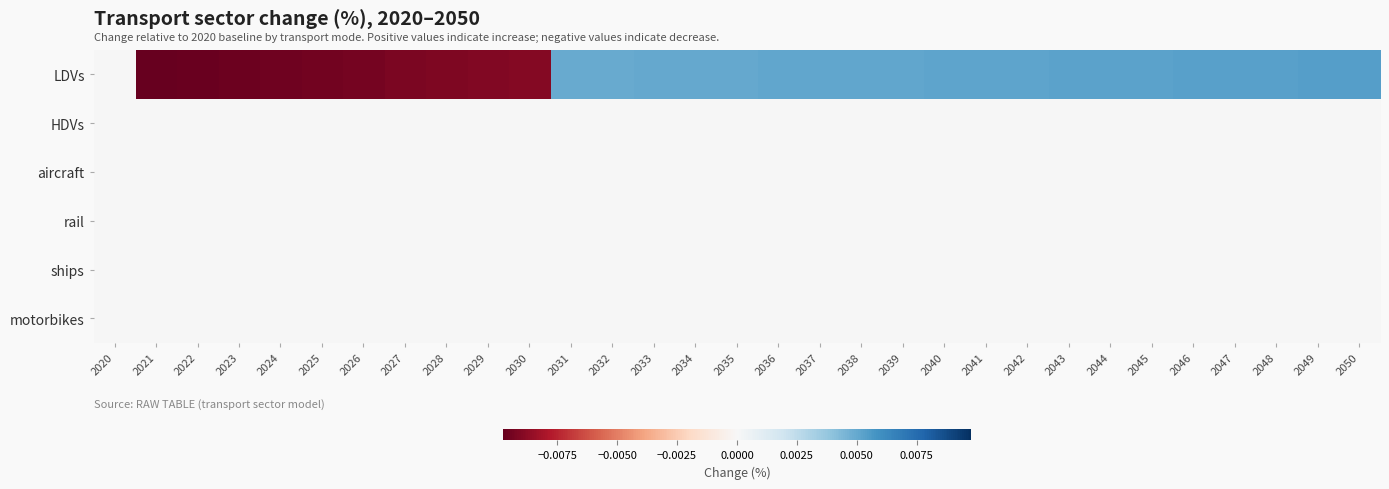

Which series has the widest spread of values?

LDVs